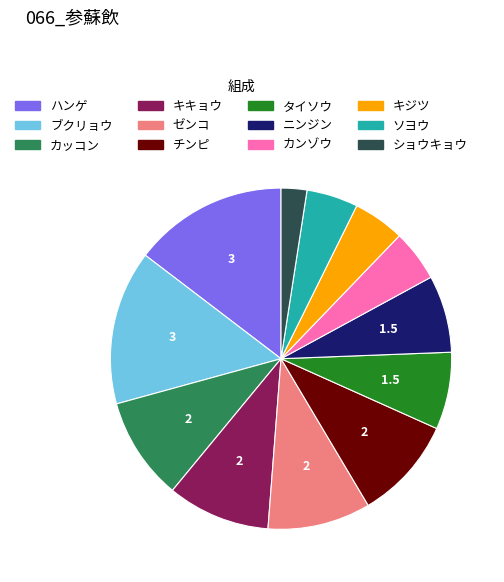

How many segments does this pie chart have?

12